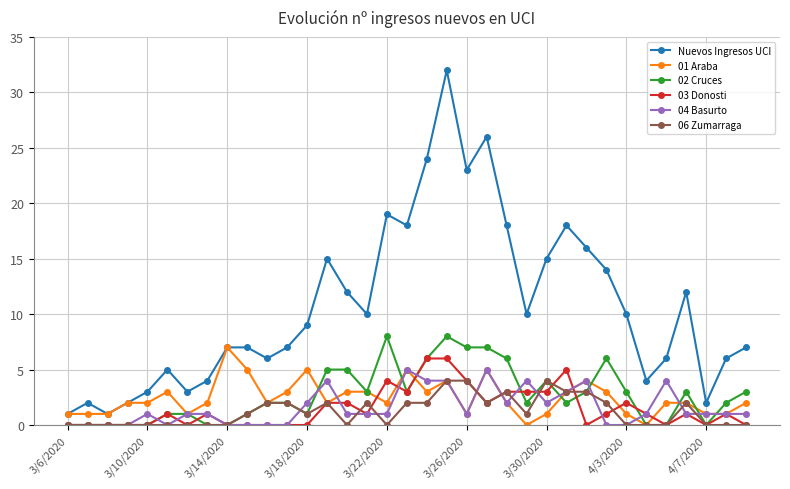

Which series has the widest spread of values?

Nuevos Ingresos UCI